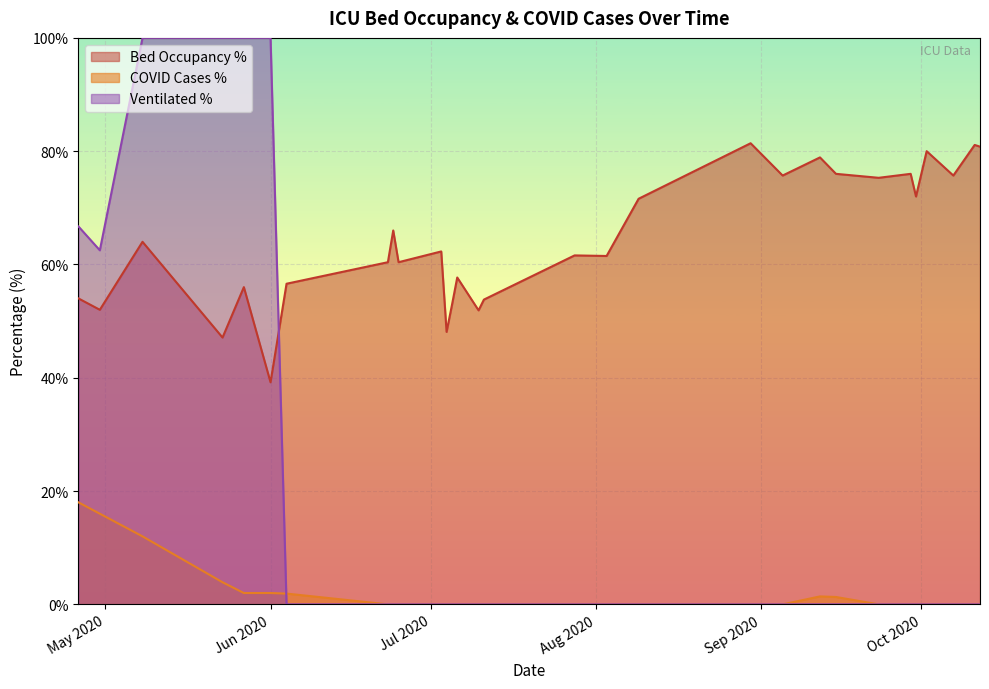

How many distinct data groups are displayed?

3